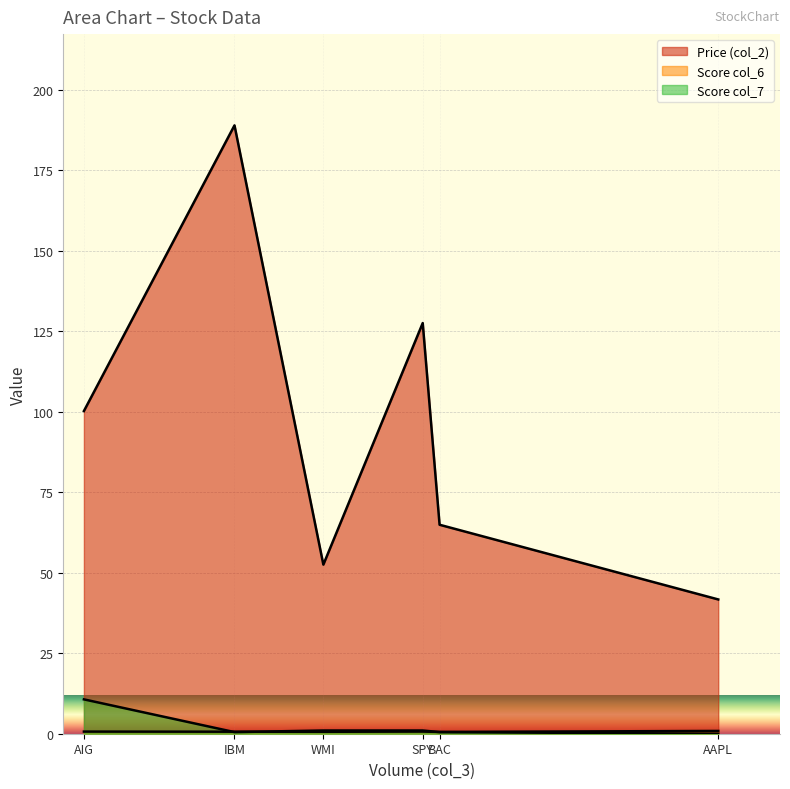

What is the difference between the maximum and minimum values in the Score col_7 series?

10.7